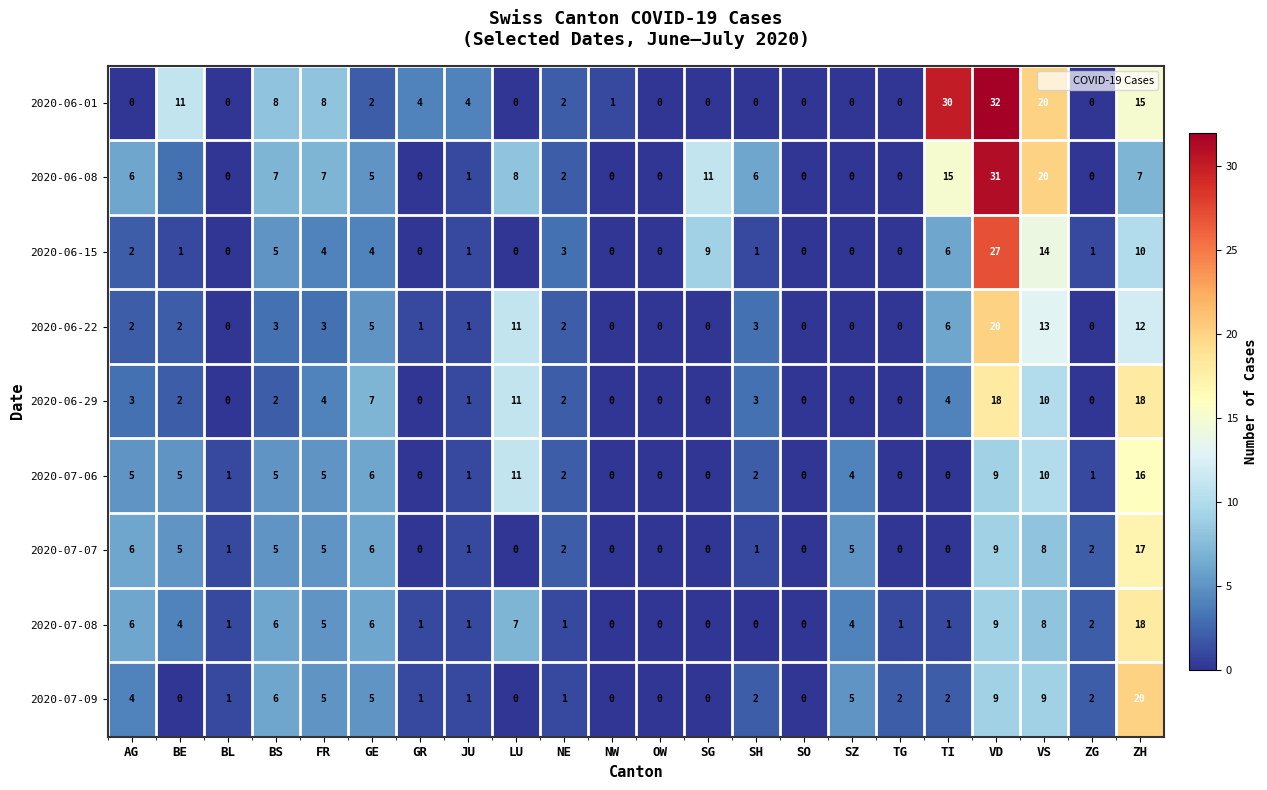

The value of 2020-06-01 at GR is 4. True or false?

True